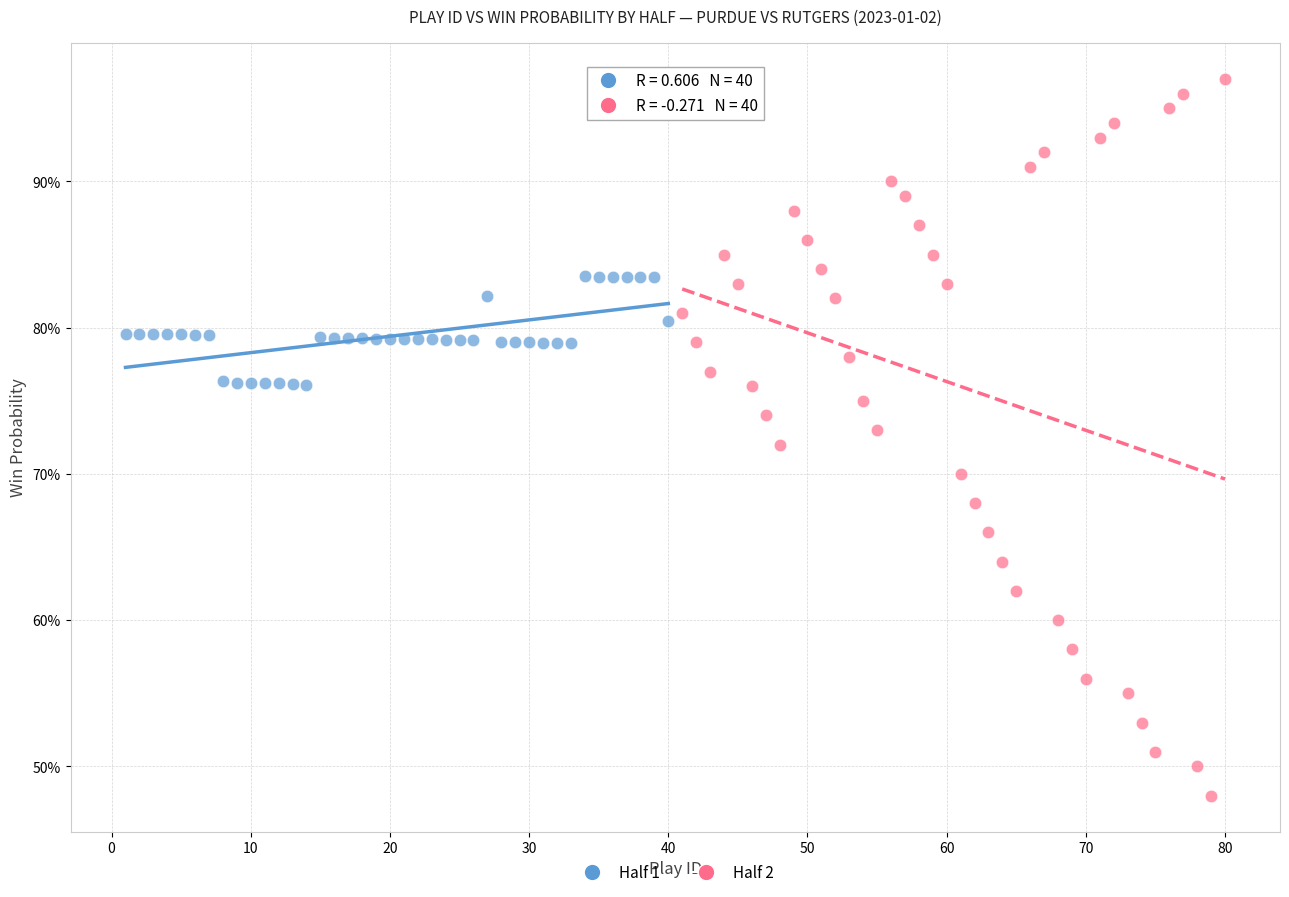

What are all the series names shown in the legend?

Half 1, Half 2